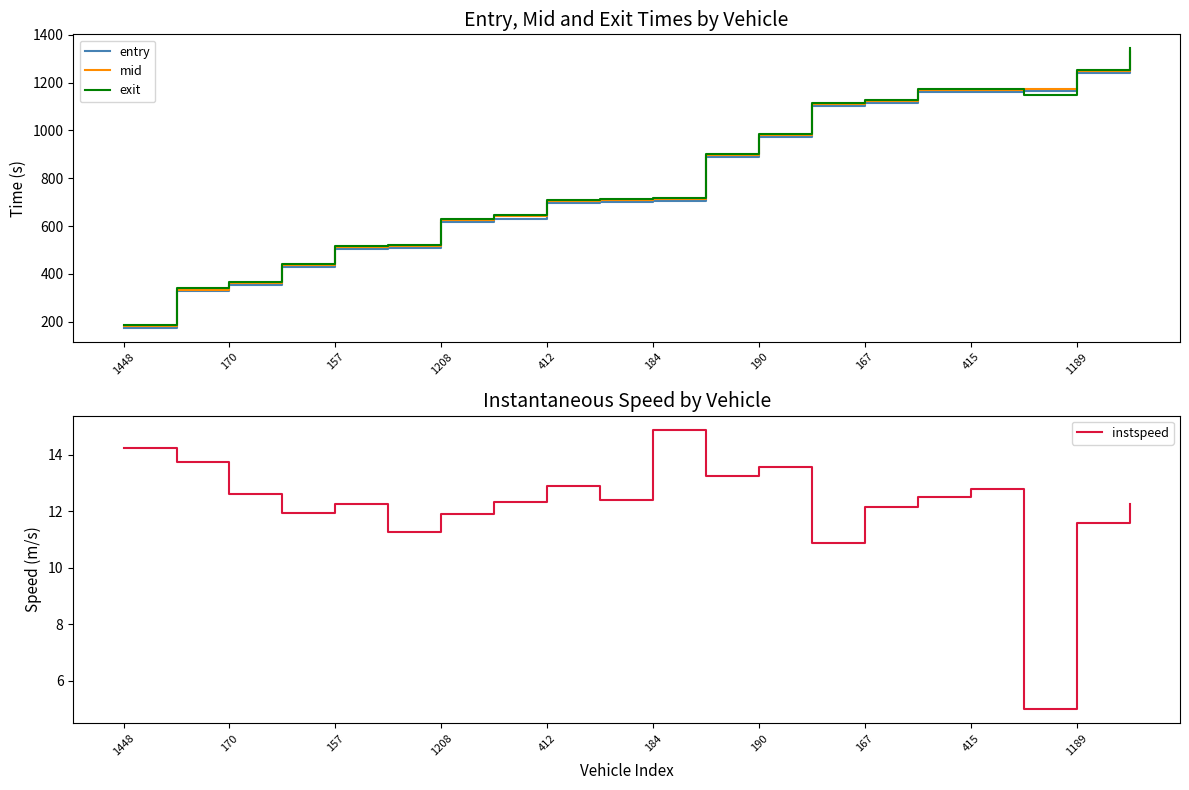

The entry series shows 340.8 at 1208. True or false?

False